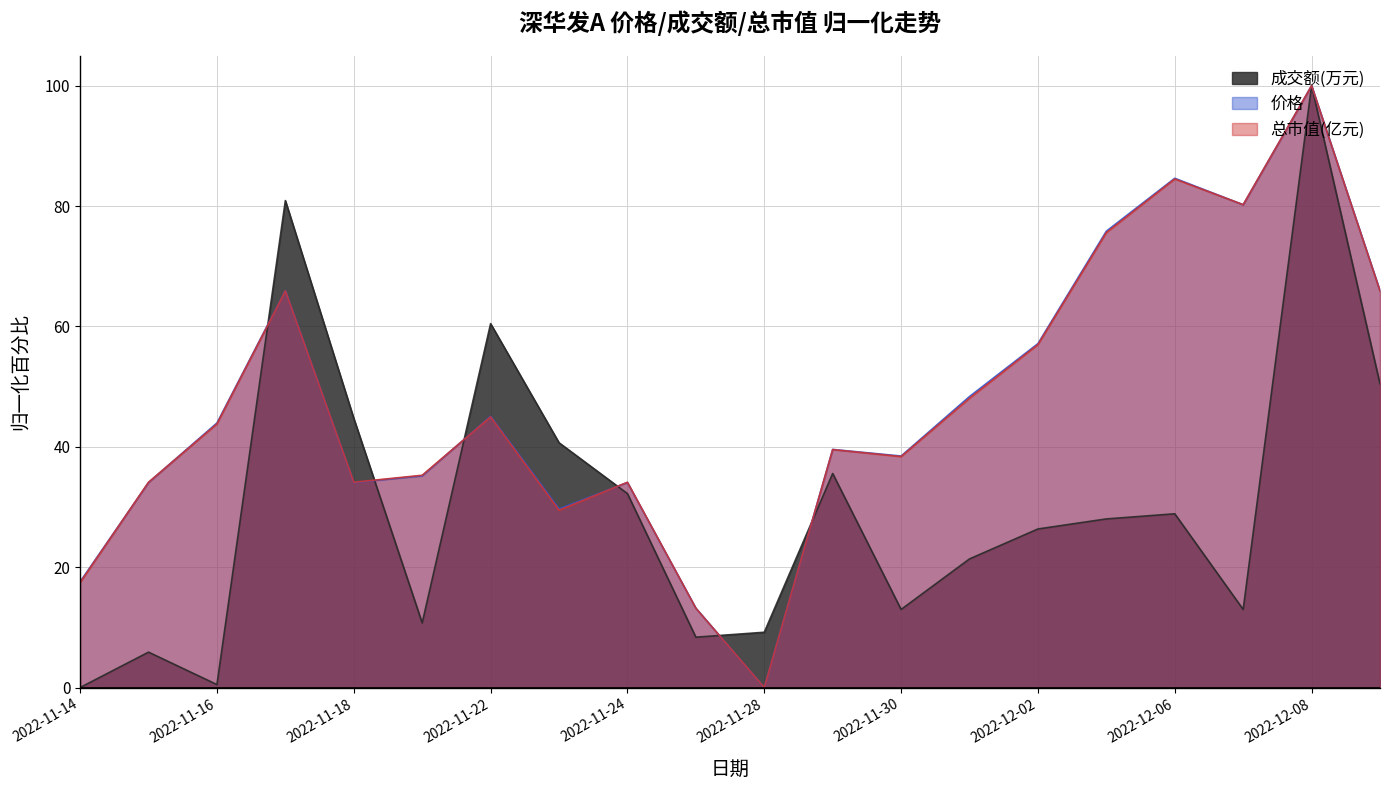

What is the total value across all series at 2022-11-24?

100.4